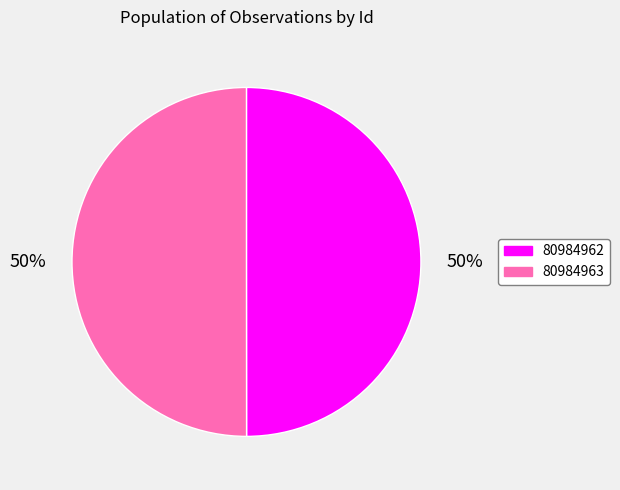

Count the number of slices in the pie.

2